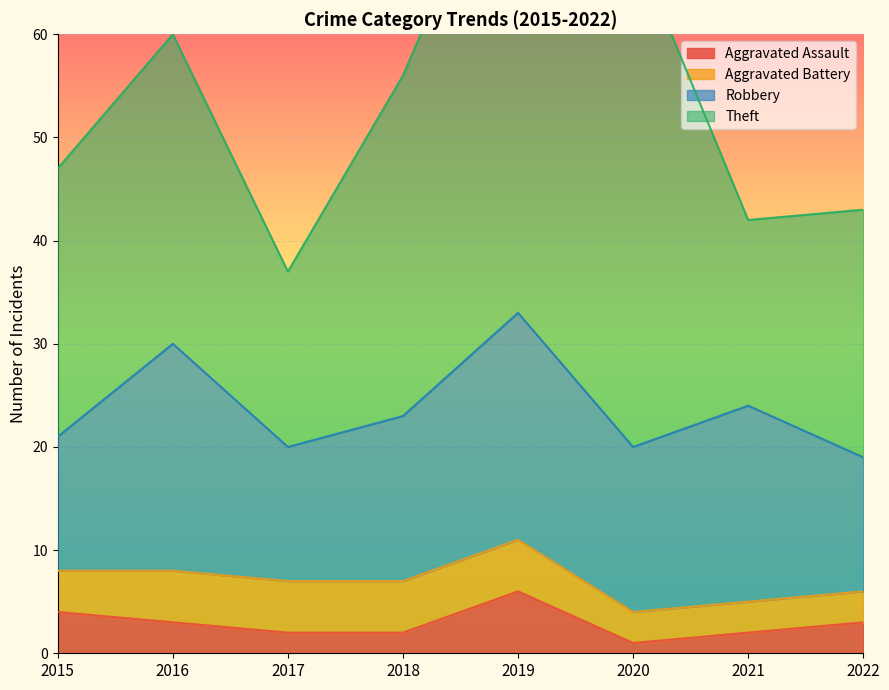

At which label does Theft reach its minimum?

2017